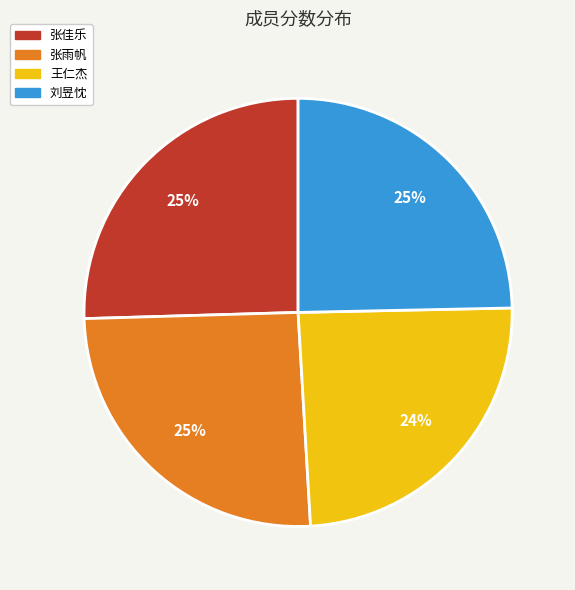

What percentage is the 刘昱忱 slice, to the nearest percent?

25%